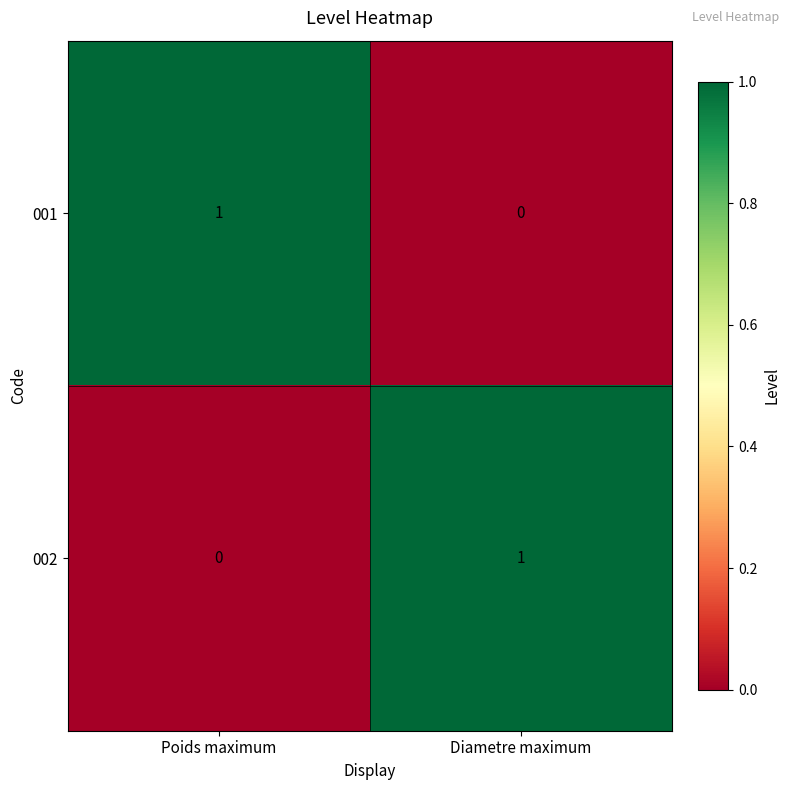

At Diametre maximum, list the series in order from smallest to largest.

001, 002